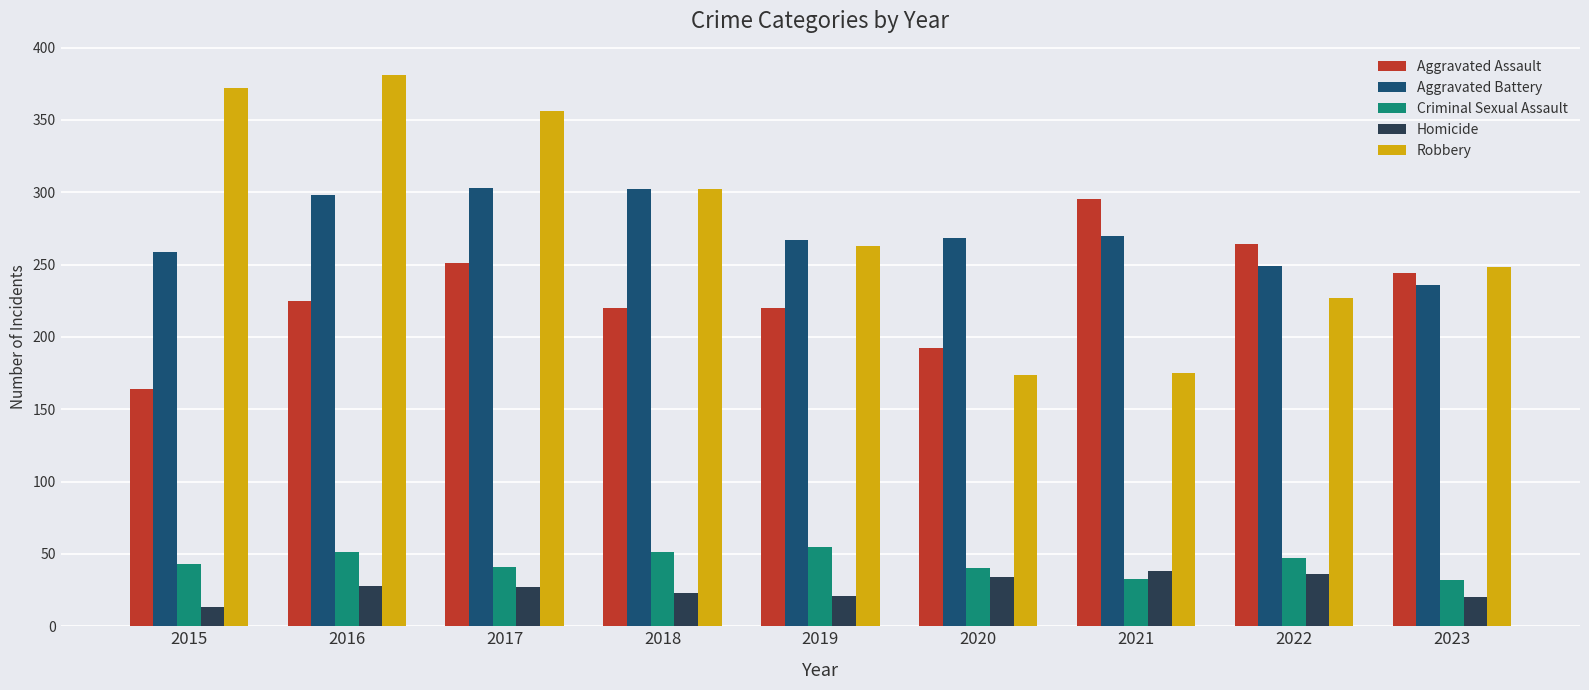

What is the difference between the maximum and minimum values in the Aggravated Battery series?

67